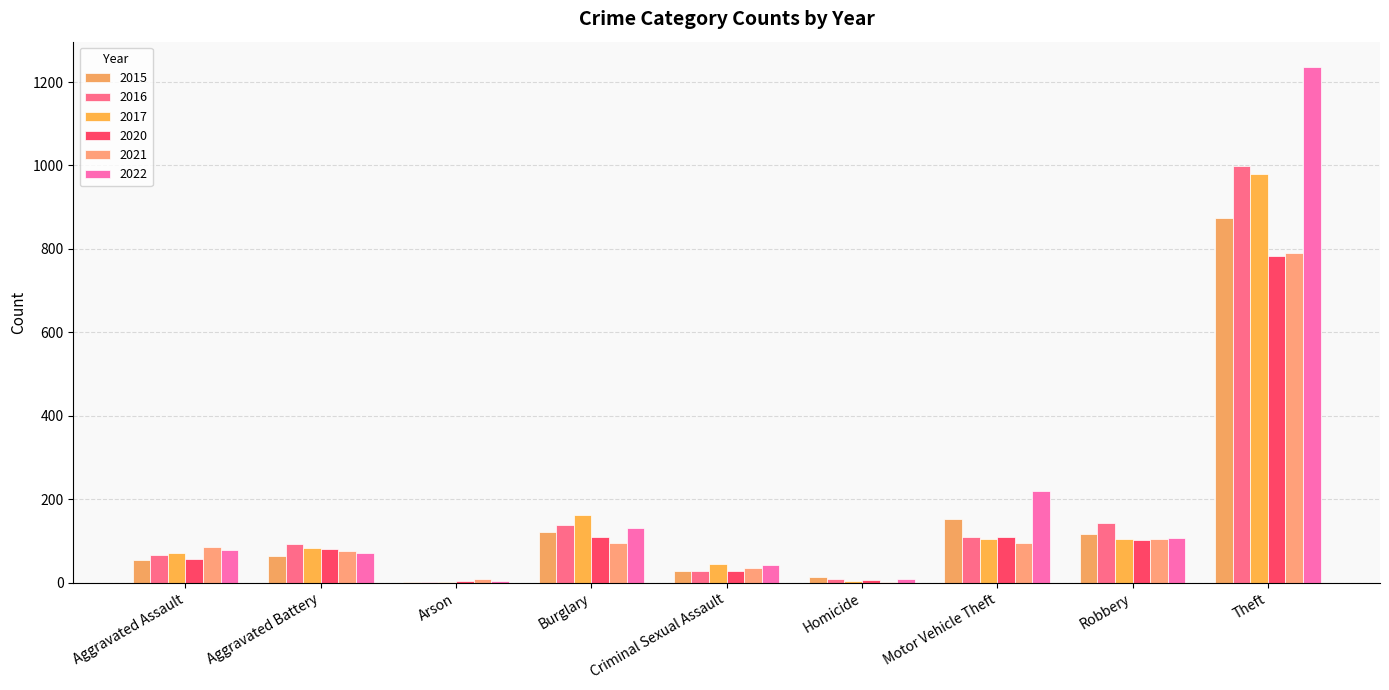

Count the number of categories in the chart.

9